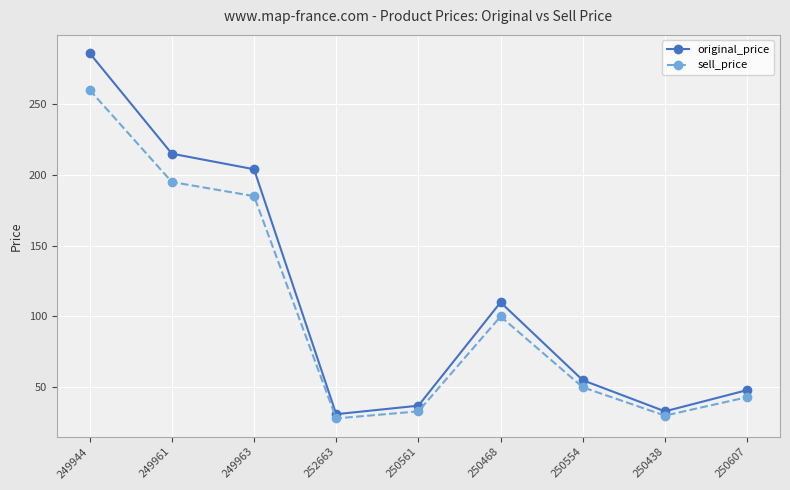

Which series has the widest spread of values?

original_price